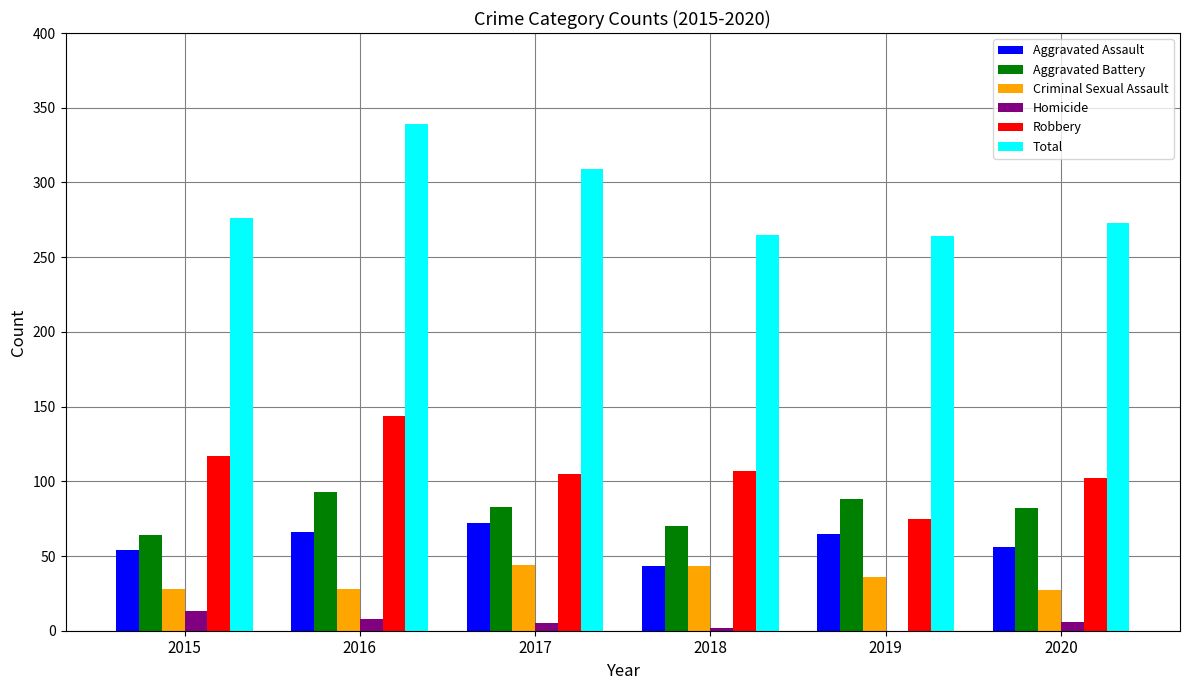

At which category does the chart reach its peak across all series?

2016